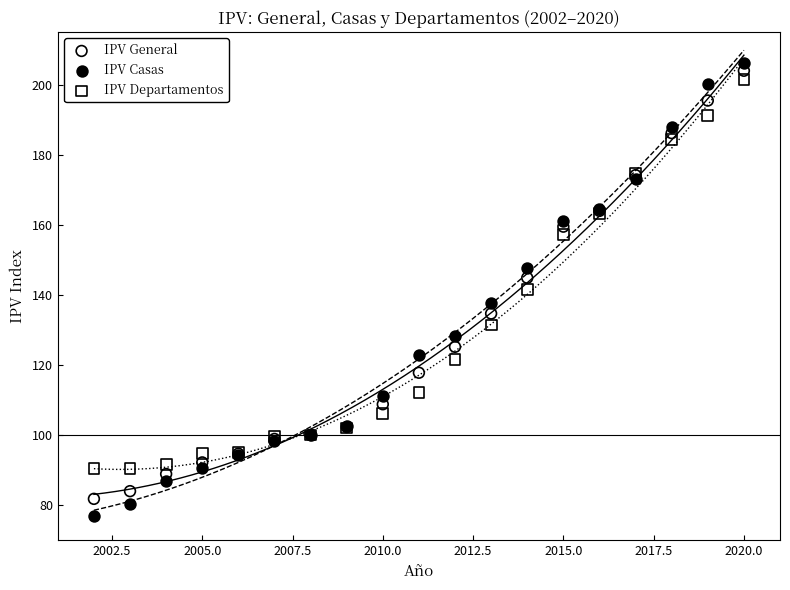

Which series has the largest Y range (max minus min)?

IPV Casas